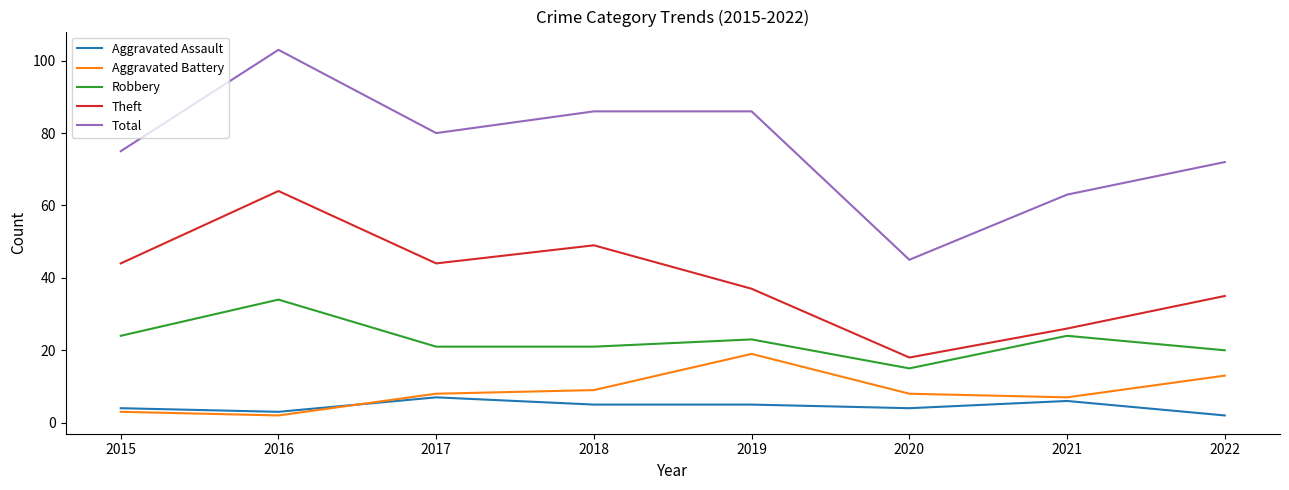

At how many categories does at least one series exceed 42?

8